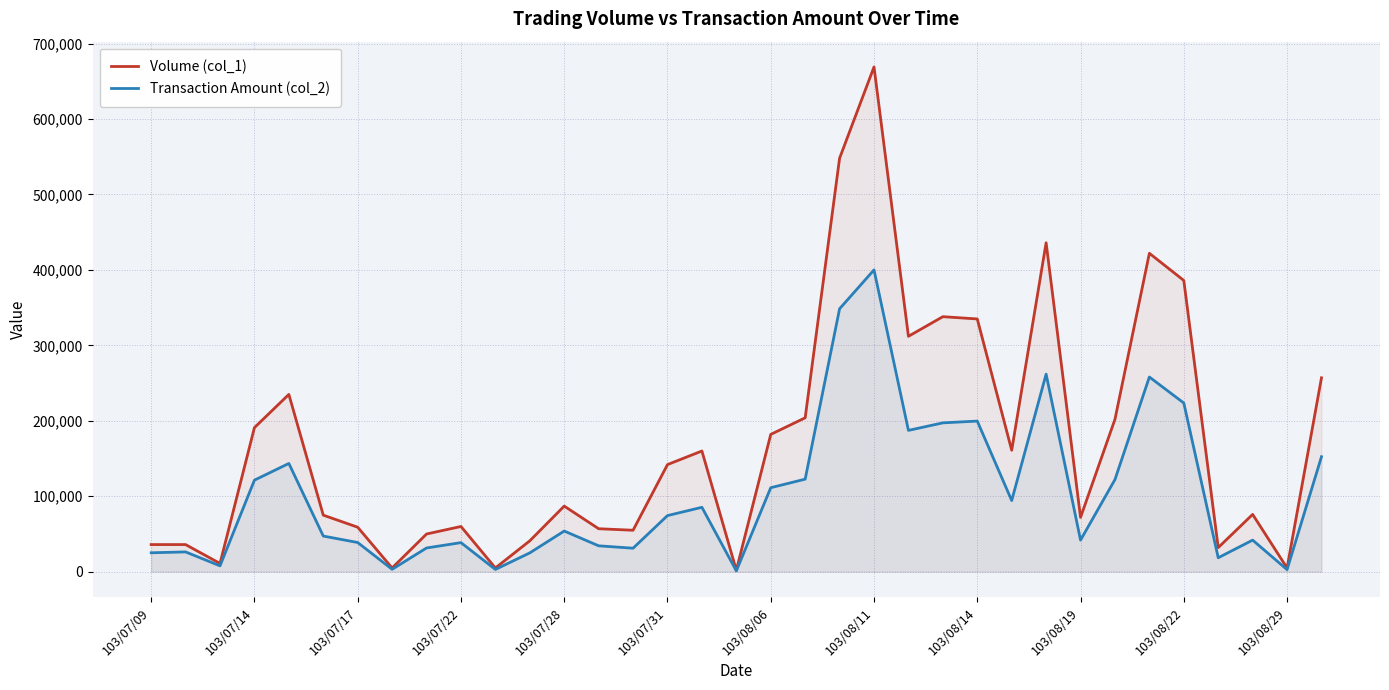

At which category is the sum across all series the highest?

103/08/11